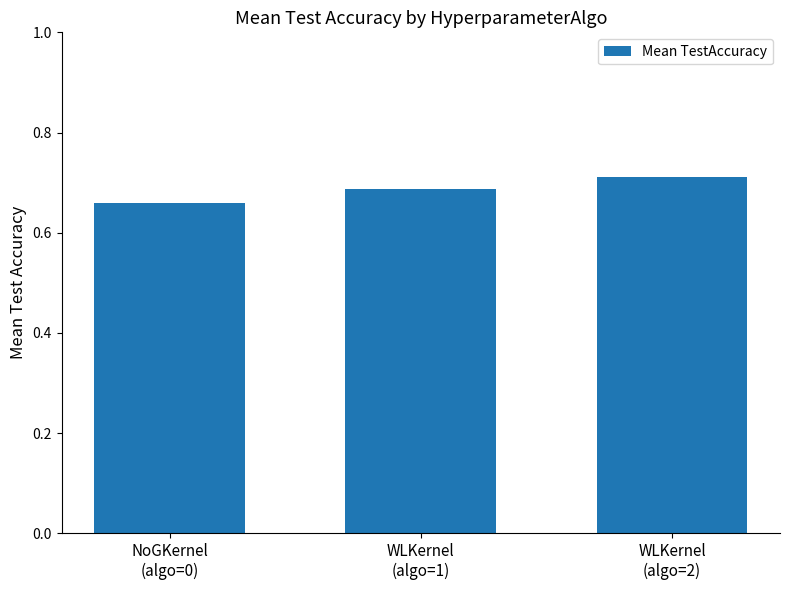

How many values are between 0 and 1?

3